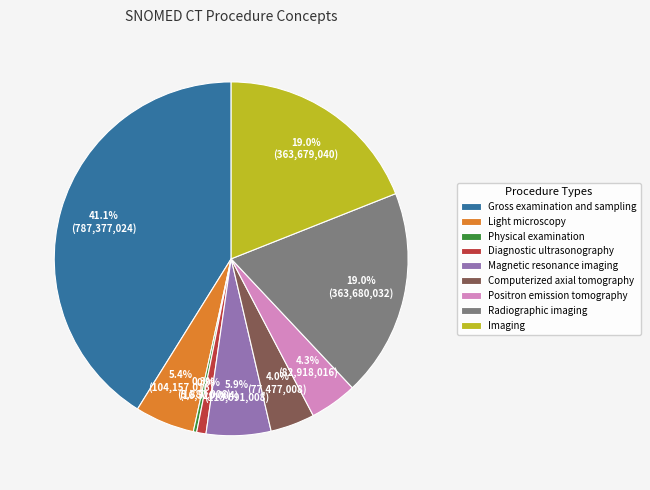

Which has a higher value, Gross examination and sampling or Imaging?

Gross examination and sampling